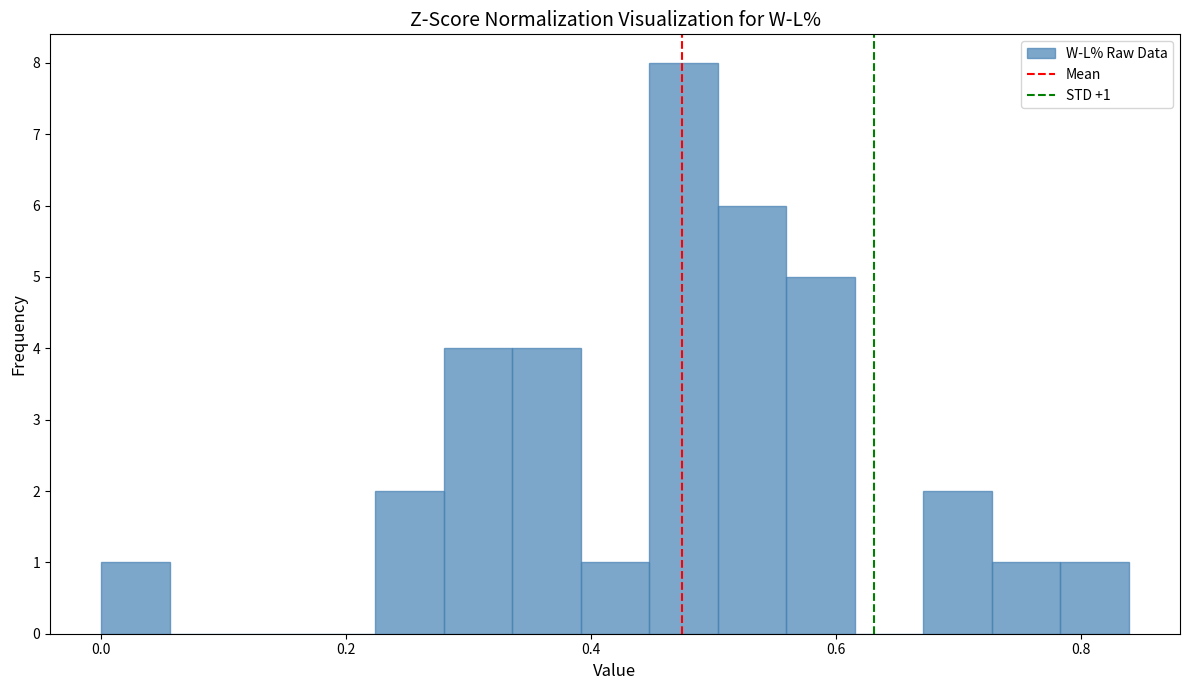

Read against the x-axis, roughly where is the centre of the tallest bar?

0.48